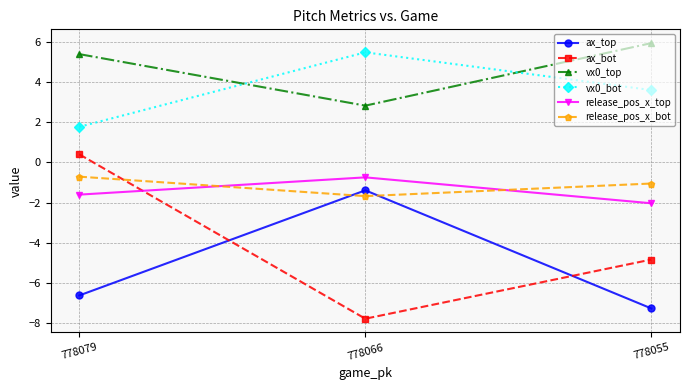

What is the value of the vx0_bot point at the 1st from the left?

1.8